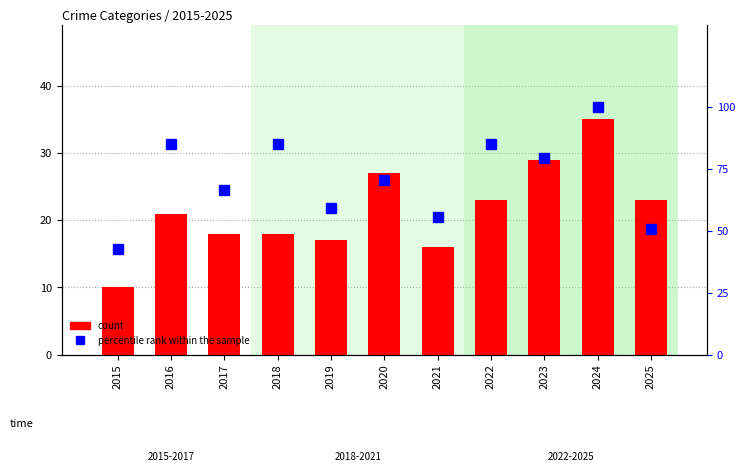

The percentile rank within the sample series shows 20.3 at 2015. True or false?

False